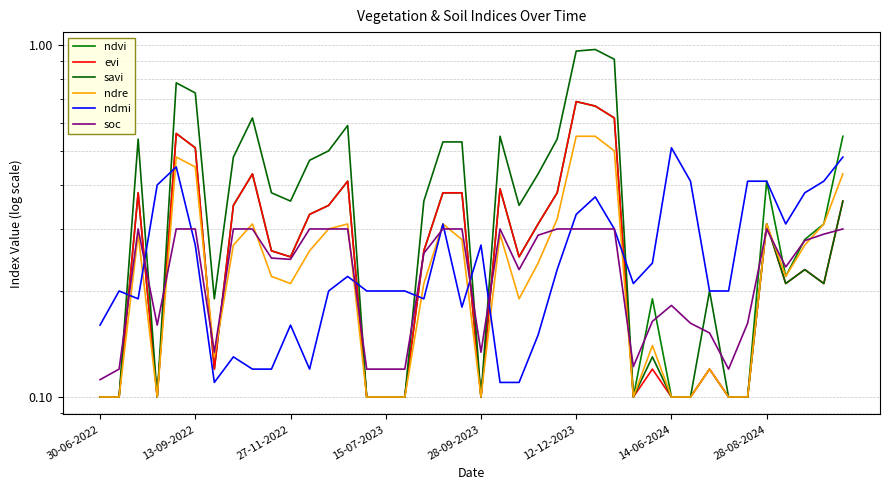

What is the maximum value for savi?

1.0